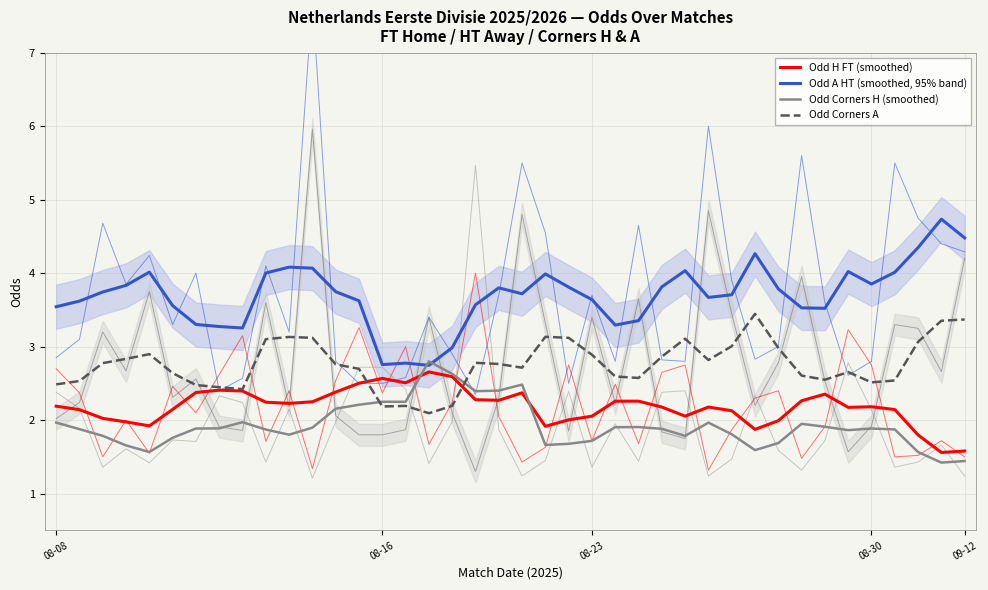

What is the value of the Odd Corners H (smoothed) point at the 21st from the left?

2.5